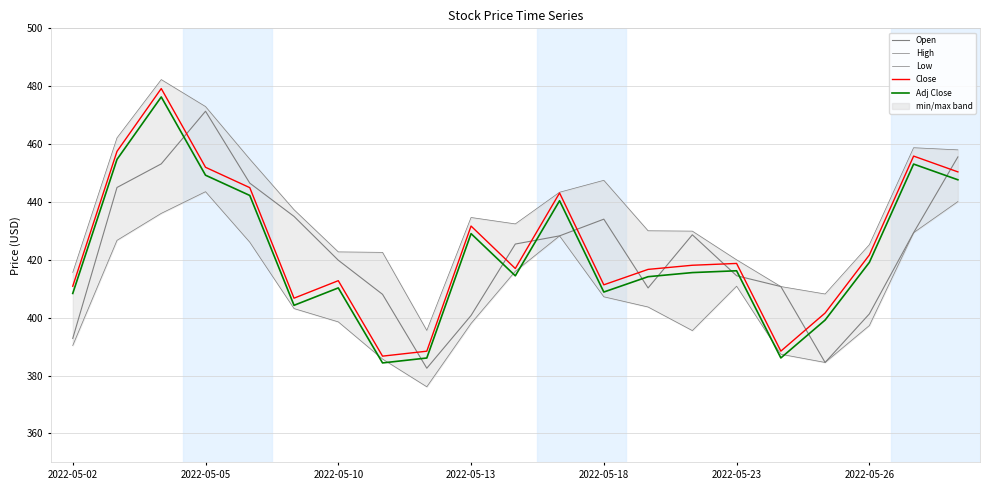

Reading left to right, list all the values displayed in this chart.

Open: 392.8	445.0	453.2	471.4	446.5	435.0	419.9	408.1	382.5	400.8	425.4	428.3	434.1	410.3	428.6	414.5	410.8	384.5	401.3	429.4	455.6
High: 415.6	462.1	482.3	473.0	454.8	437.3	422.7	422.6	395.6	434.6	432.4	443.4	447.5	430.0	429.9	420.0	410.8	408.2	425.2	458.7	458.0
Low: 390.4	426.7	436.1	443.5	426.1	403.1	398.6	385.7	376.1	398.0	416.0	428.3	407.2	403.7	395.5	410.9	387.4	384.5	397.3	429.4	440.1
Close: 410.9	457.5	479.2	452.0	444.9	406.7	412.8	386.7	388.4	431.7	417.0	443.1	411.4	416.7	418.1	418.8	388.4	401.6	421.7	455.9	450.4
Adj Close: 408.4	454.7	476.3	449.2	442.2	404.3	410.3	384.4	386.1	429.1	414.5	440.4	408.9	414.2	415.6	416.2	386.1	399.2	419.1	453.1	447.7